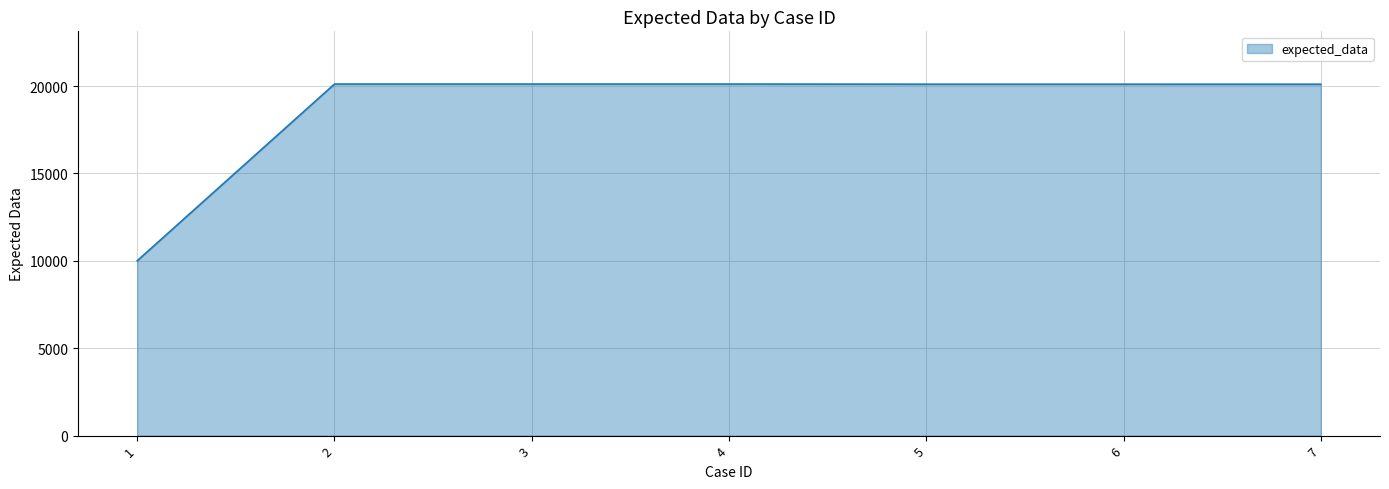

The chart shows a value of 31565 at 2. True or false?

False